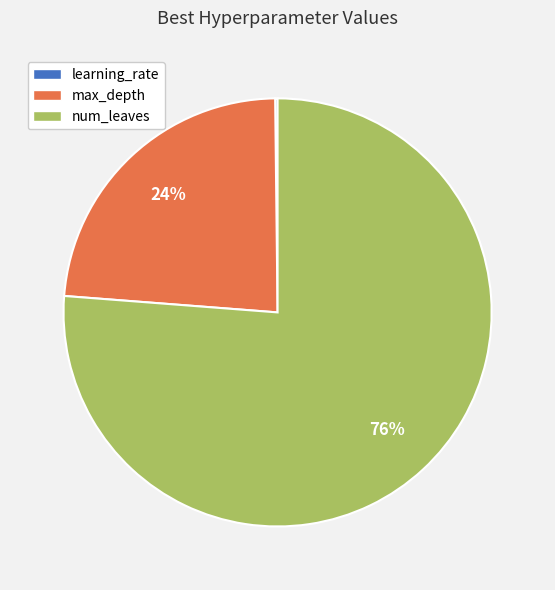

Is num_leaves the majority of the pie?

Yes